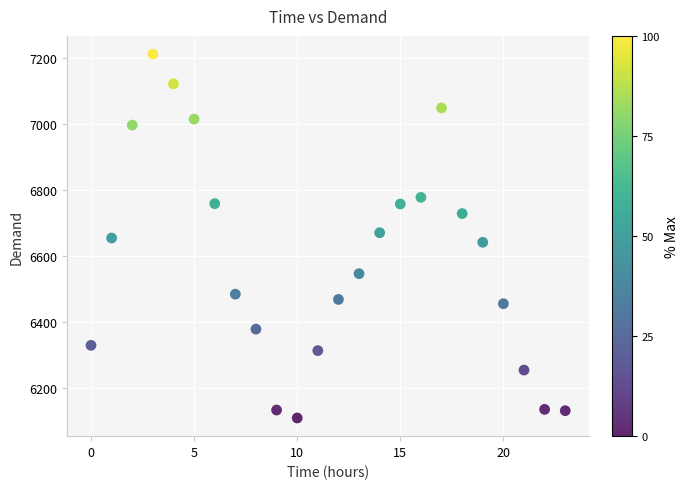

What is the range of Y values (max minus min)?

1102